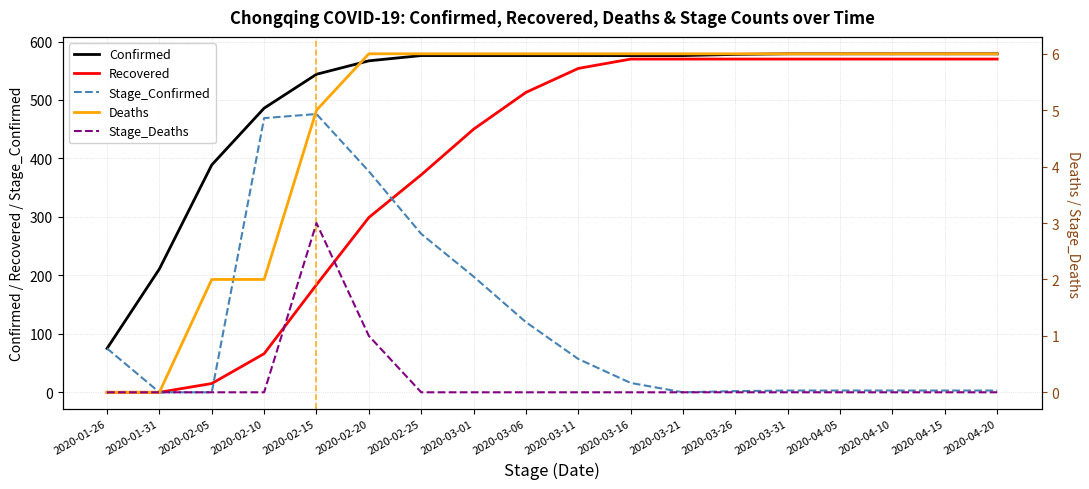

Which series has the largest range (max minus min)?

Recovered